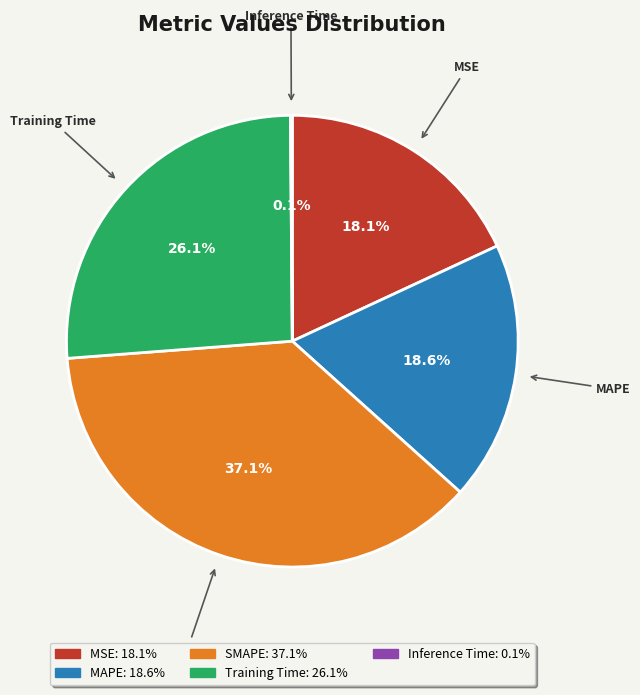

The SMAPE slice represents 37% of the pie. True or false?

True